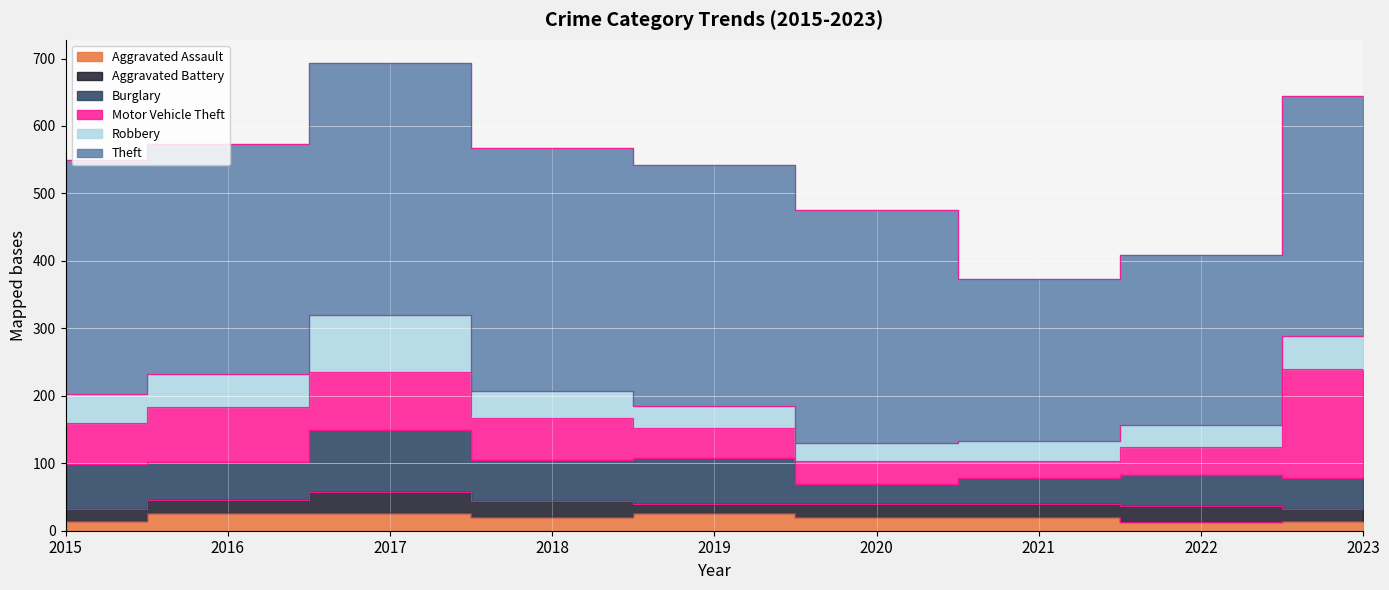

At which category does Motor Vehicle Theft reach its first local valley?

2021